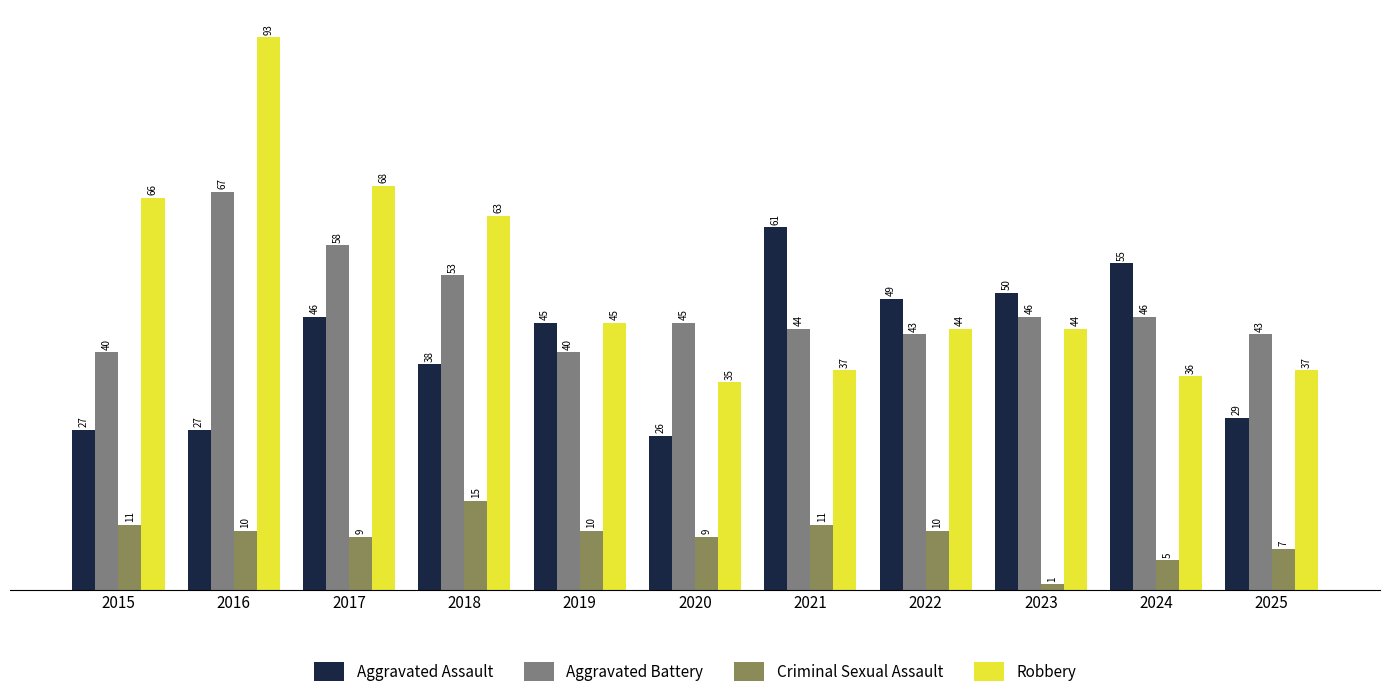

Reading right to left, transcribe all the data shown in this chart.

Aggravated Assault: 29	55	50	49	61	26	45	38	46	27	27
Aggravated Battery: 43	46	46	43	44	45	40	53	58	67	40
Criminal Sexual Assault: 7	5	1	10	11	9	10	15	9	10	11
Robbery: 37	36	44	44	37	35	45	63	68	93	66